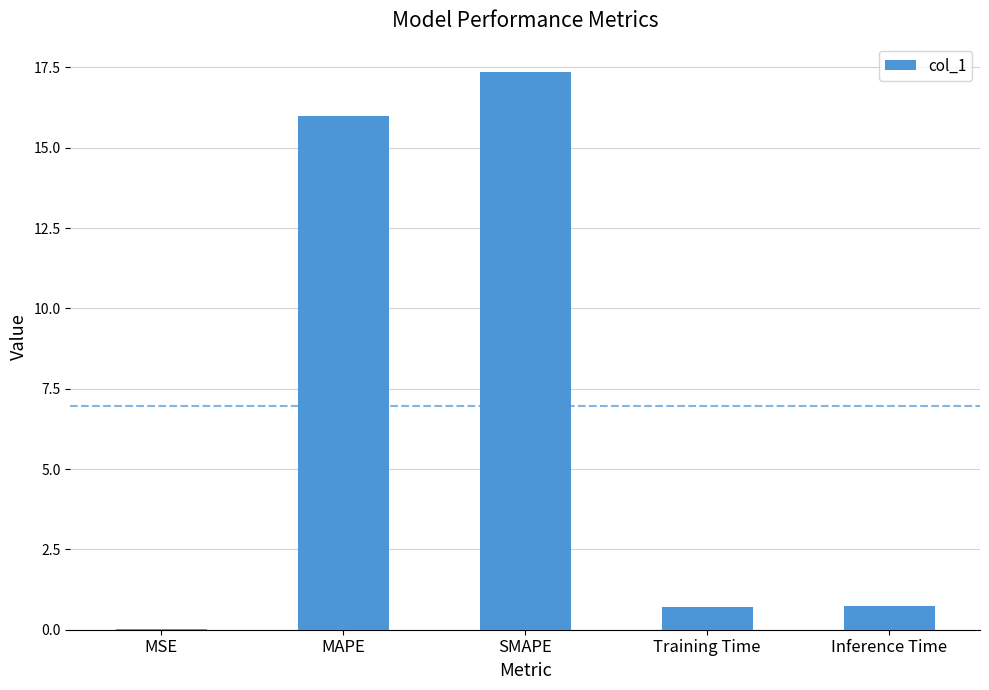

What is the sum of all values?

34.8